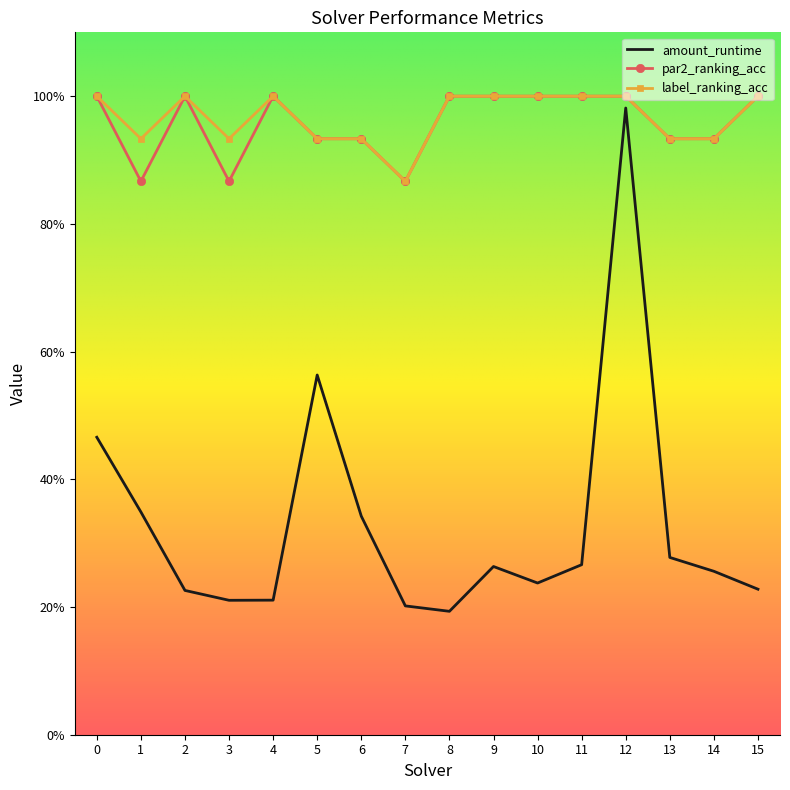

What is the difference between the maximum and minimum values in the label_ranking_acc series?

0.1